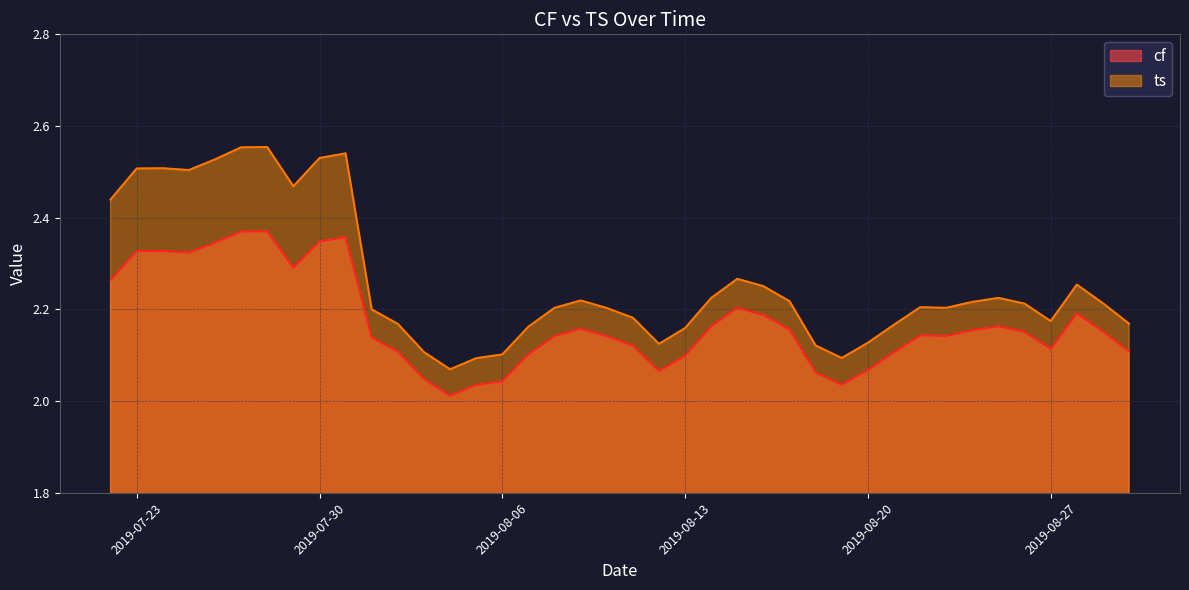

What is the label of the 37th point from the left?

2019-08-27